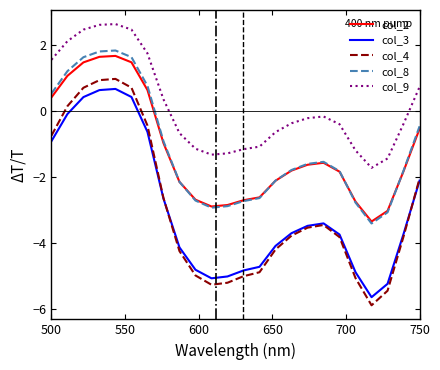

True or false: col_3 and col_9 cross at least once.

False